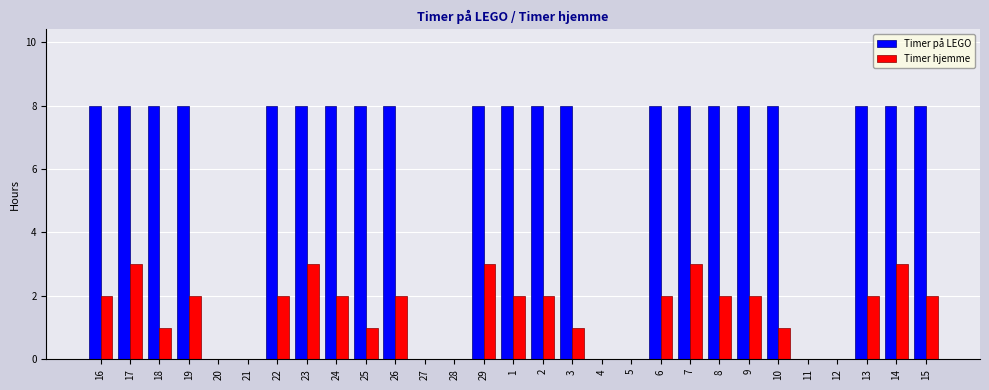

Reading left to right, list all the values displayed in this chart.

Timer på LEGO: 16=8	17=8	18=8	19=8	20=0	21=0	22=8	23=8	24=8	25=8	26=8	27=0	28=0	29=8	1=8	2=8	3=8	4=0	5=0	6=8	7=8	8=8	9=8	10=8	11=0	12=0	13=8	14=8	15=8
Timer hjemme: 16=2	17=3	18=1	19=2	20=0	21=0	22=2	23=3	24=2	25=1	26=2	27=0	28=0	29=3	1=2	2=2	3=1	4=0	5=0	6=2	7=3	8=2	9=2	10=1	11=0	12=0	13=2	14=3	15=2